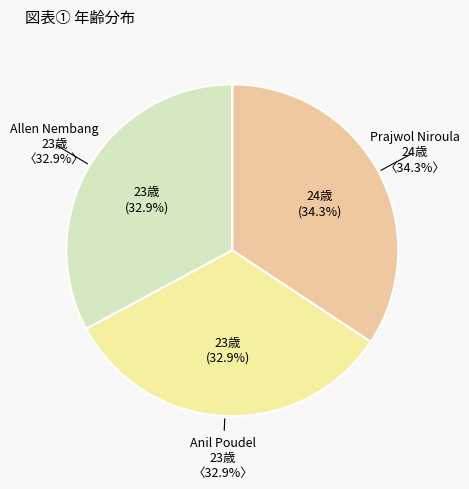

Does any single category account for the majority?

No